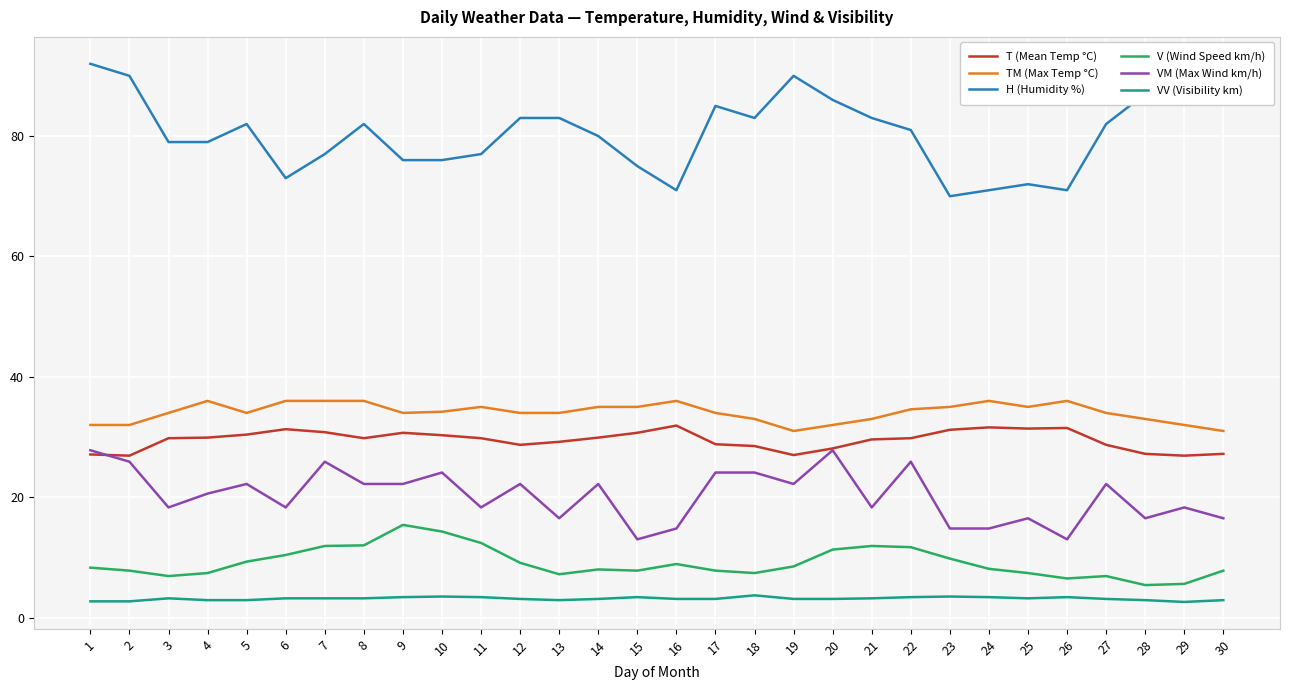

How many categories are shown in the chart?

30